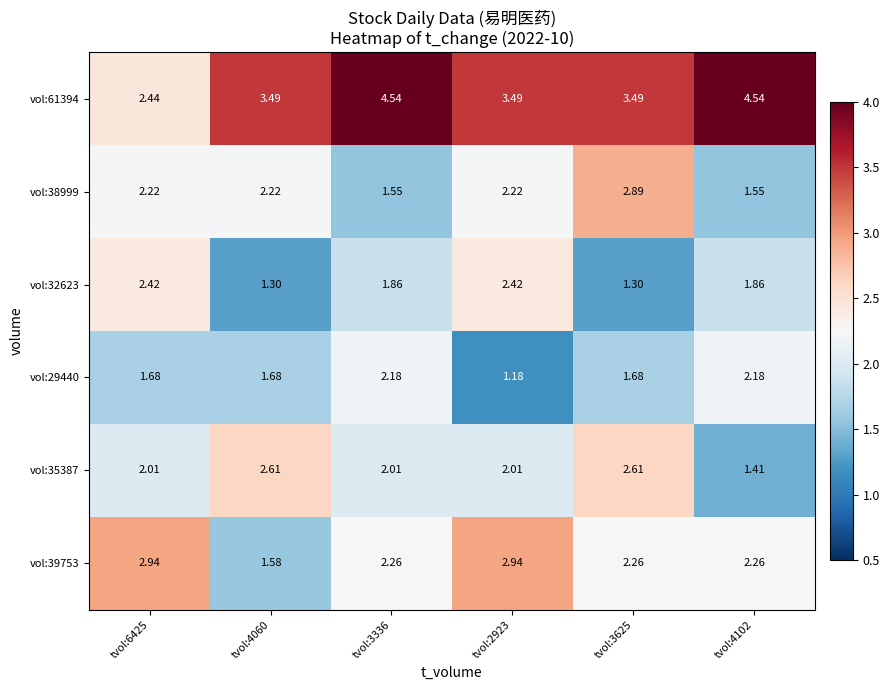

Is the value of vol:29440 at tvol:4102 greater than the value of vol:38999 at tvol:6425?

No